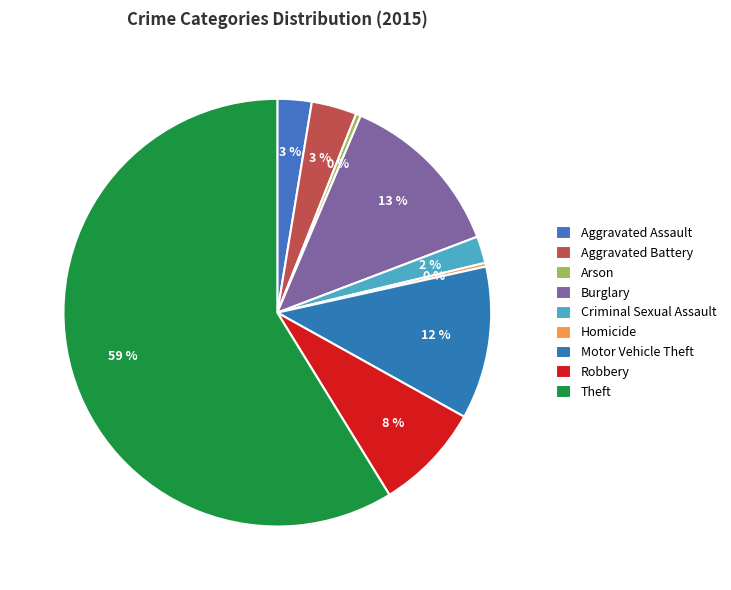

Rank the categories by value from lowest to highest.

Homicide, Arson, Criminal Sexual Assault, Aggravated Assault, Aggravated Battery, Robbery, Motor Vehicle Theft, Burglary, Theft